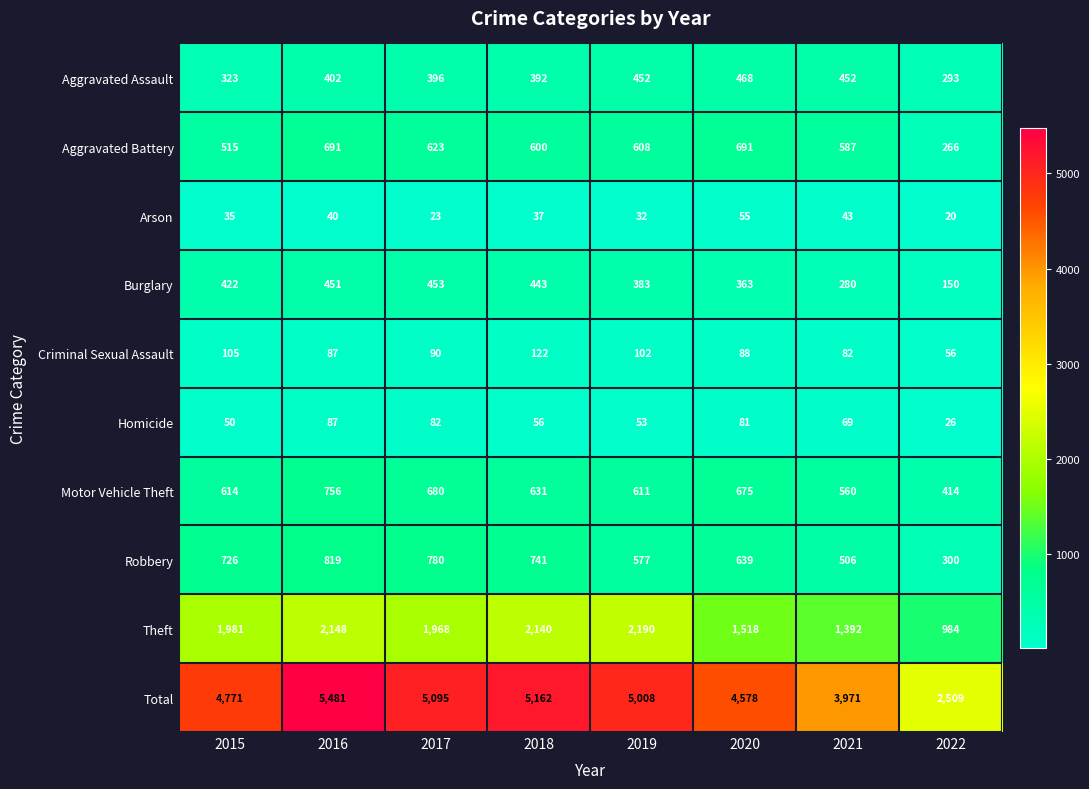

What is the sum of the Homicide values at 2020 and 2018?

137